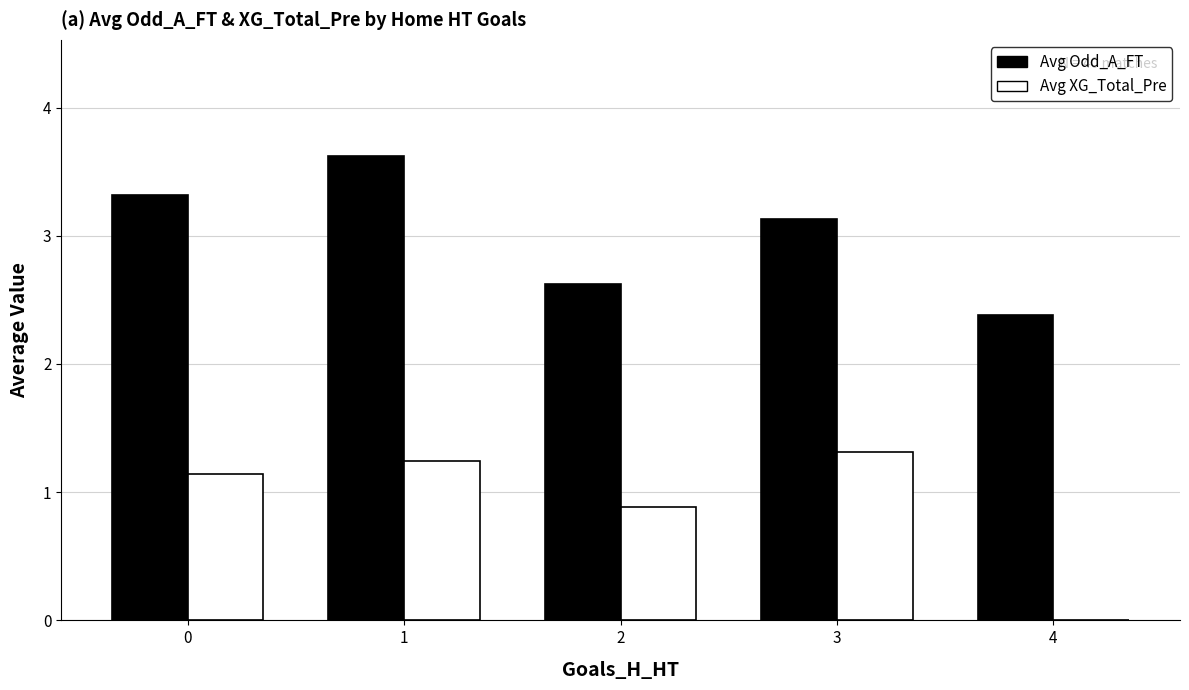

The Avg Odd_A_FT series shows 1.2 at 4. True or false?

False